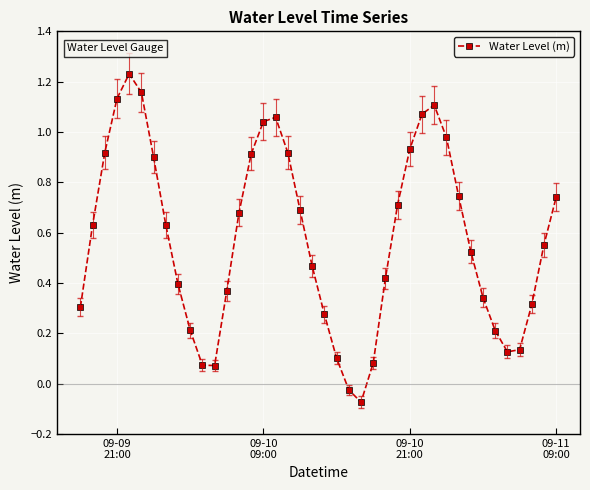

How many values are above zero?

38